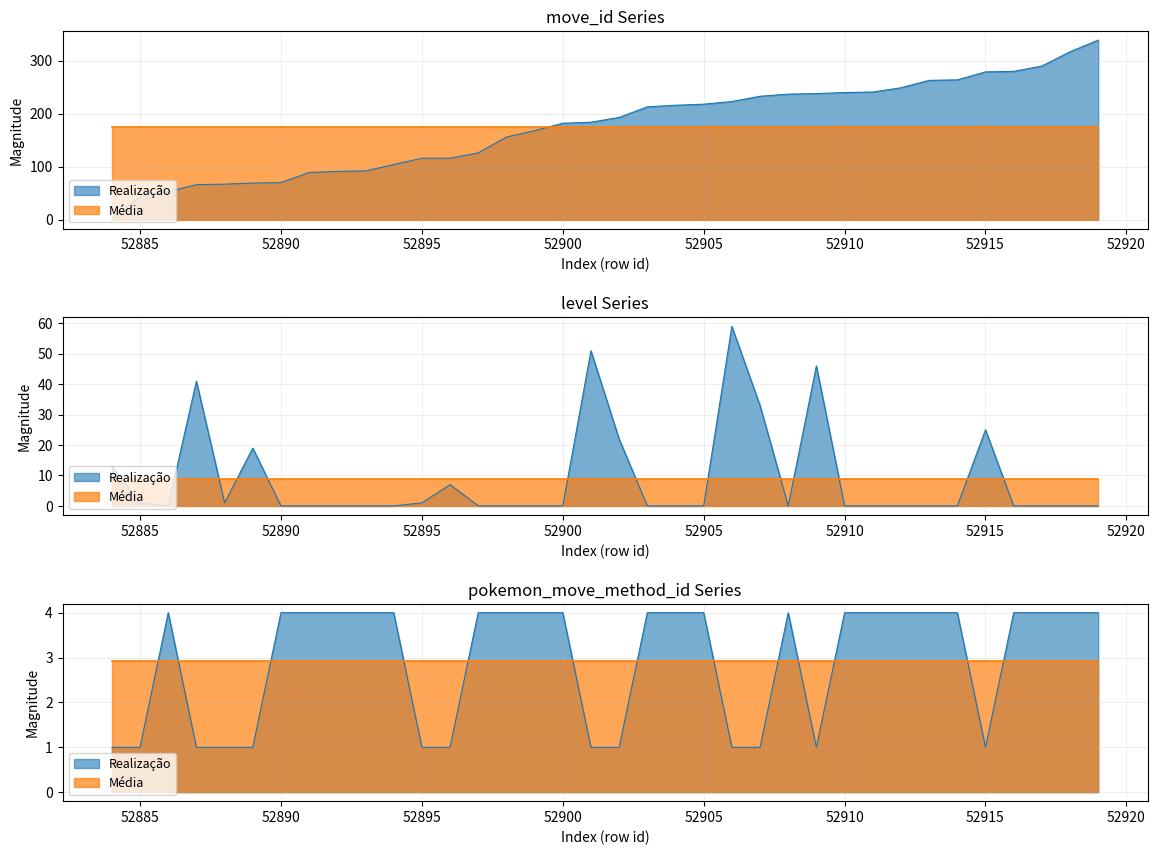

The move_id series shows 127 at 52906. True or false?

False